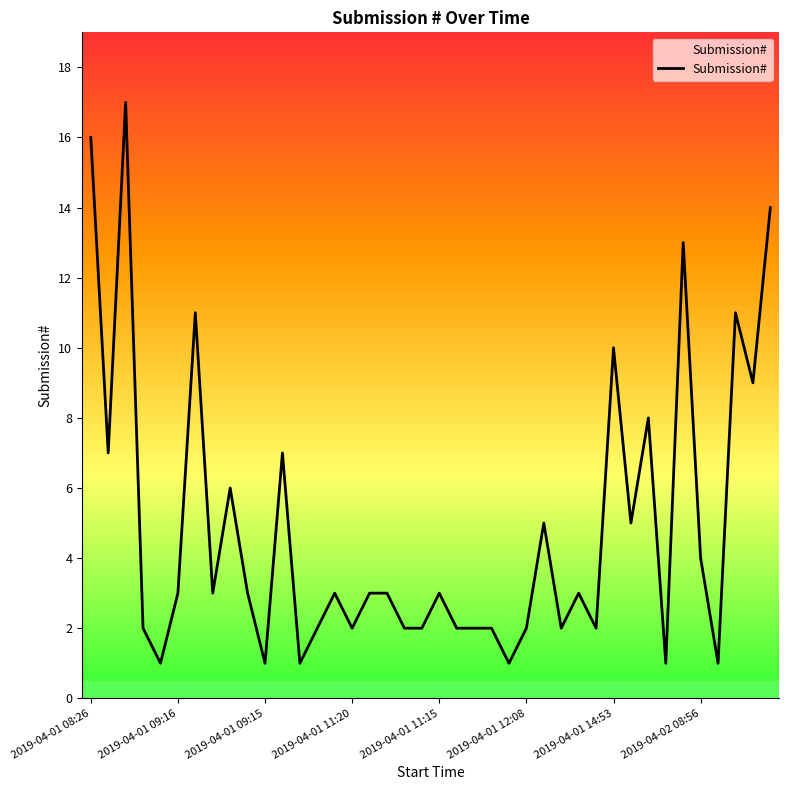

What is the maximum value shown in the chart?

17